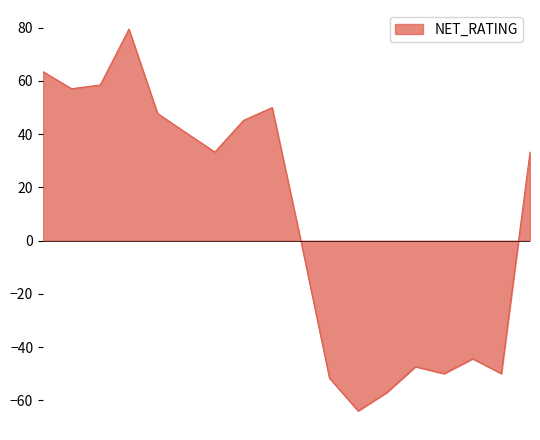

What is the difference between the maximum and minimum values?

143.5